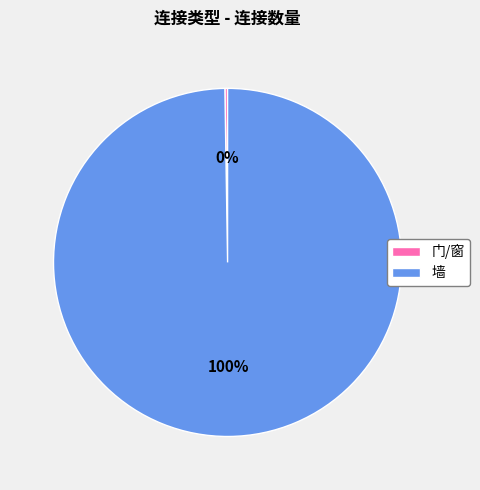

Which slice is the largest?

墙